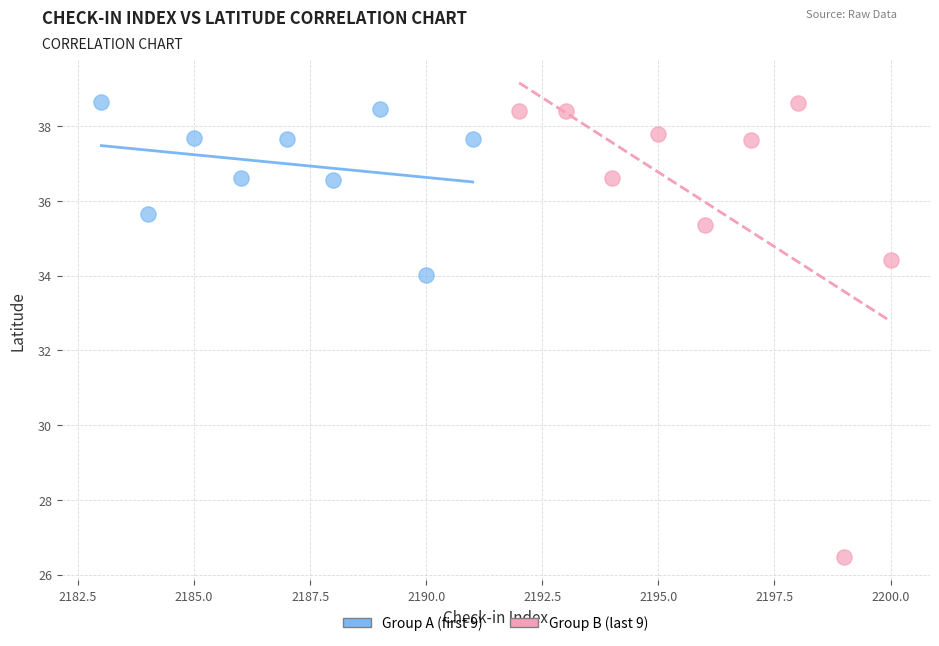

Which series reaches the minimum Y coordinate?

Group B (last 9)